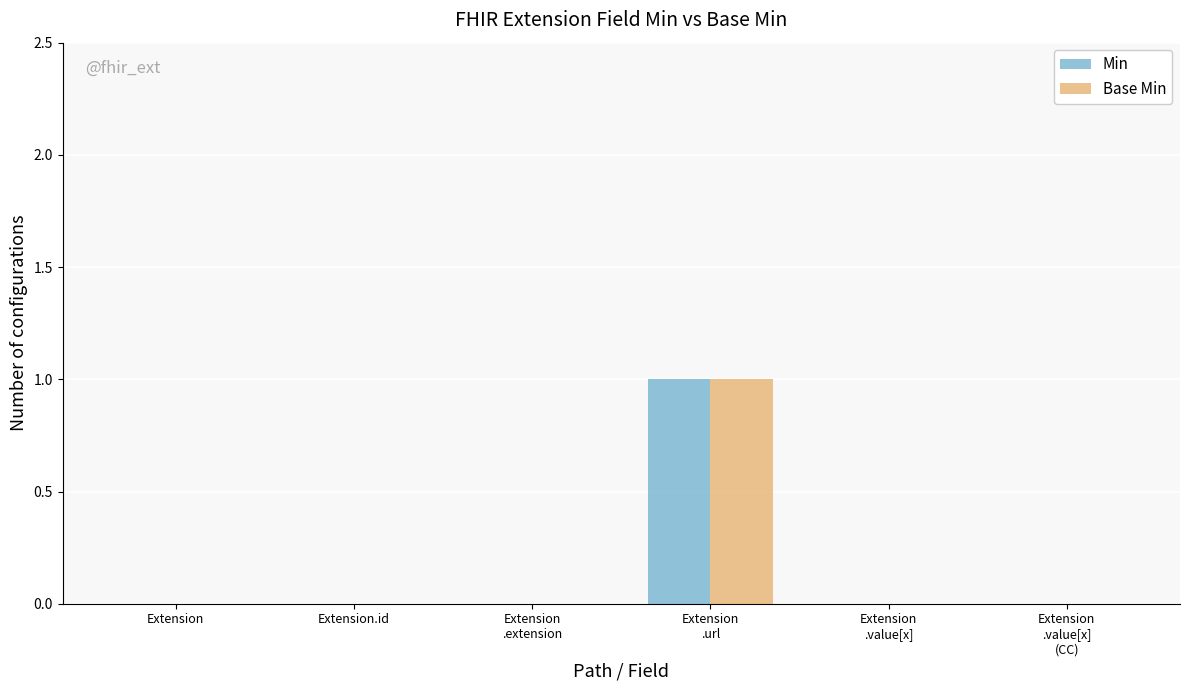

The value of Min at Extension.id is 0. True or false?

True